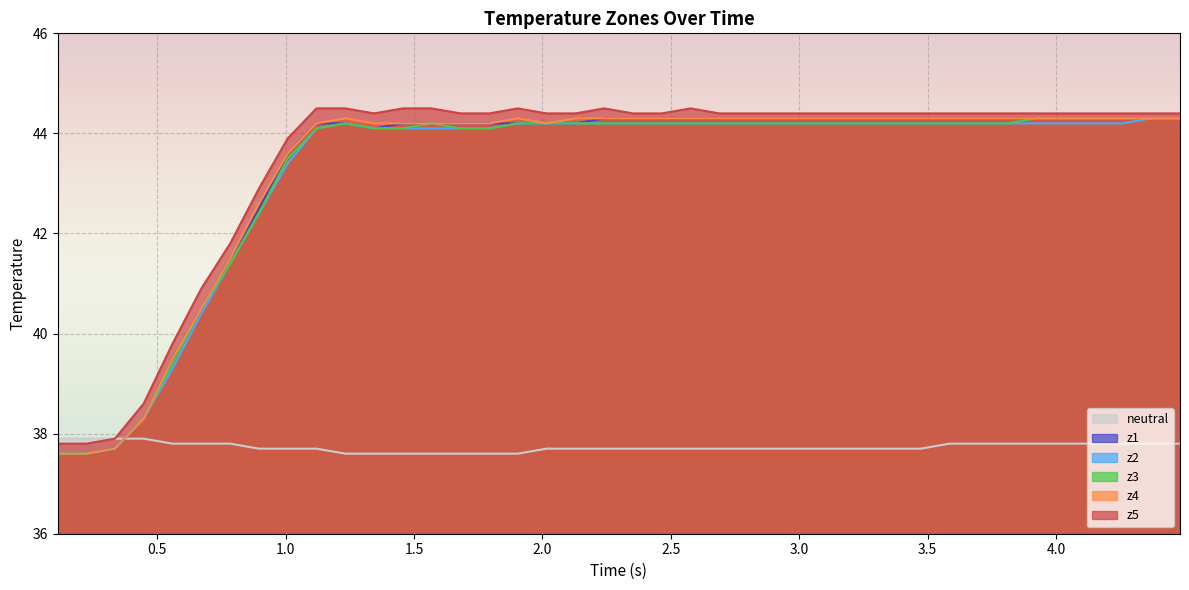

What is the maximum value for z2?

44.3